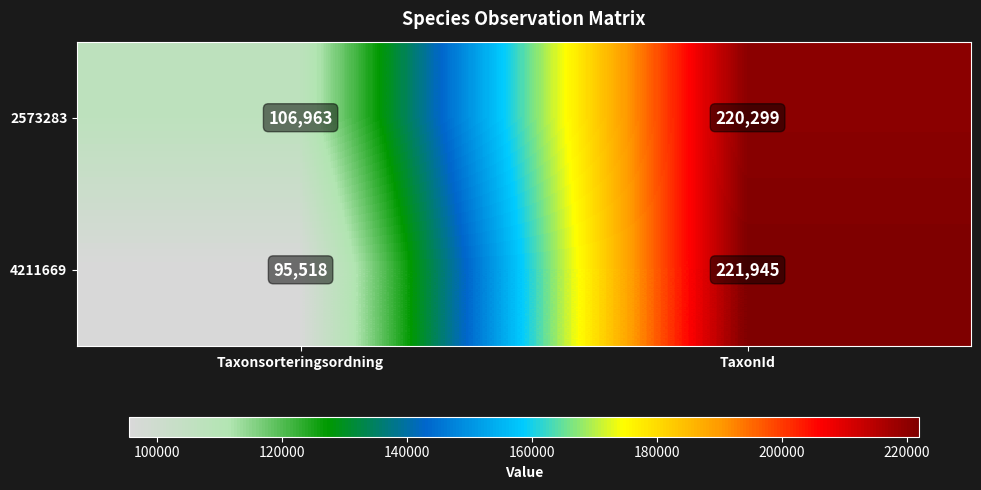

Reading right to left, list all the values displayed in this chart.

2573283: TaxonId=220299	Taxonsorteringsordning=106963
4211669: TaxonId=221945	Taxonsorteringsordning=95518